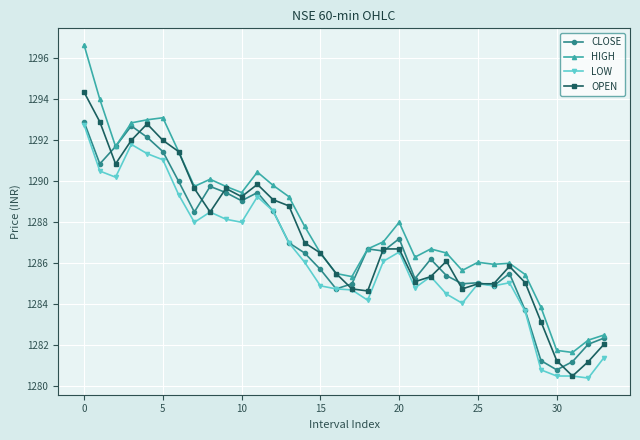

True or false: HIGH has more than 2 interior local peaks.

True